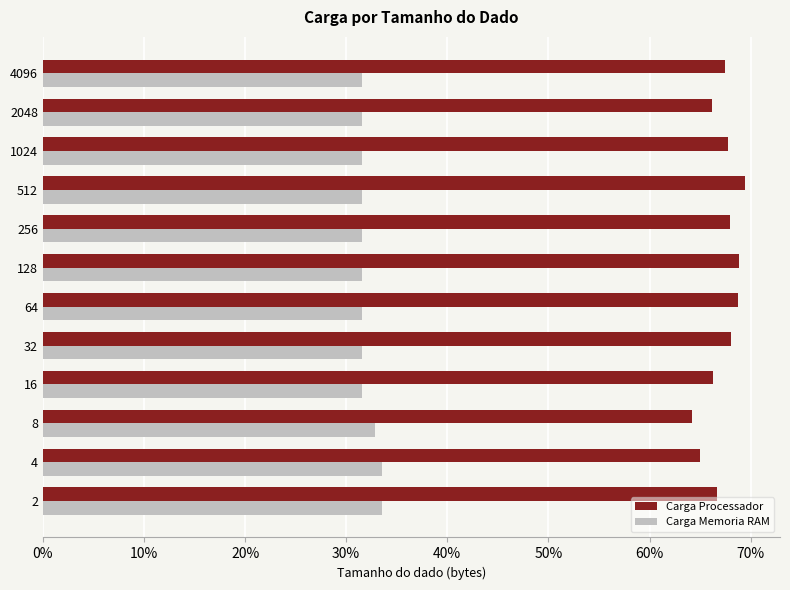

List the series in order of their peak value, highest first.

Carga Processador, Carga Memoria RAM